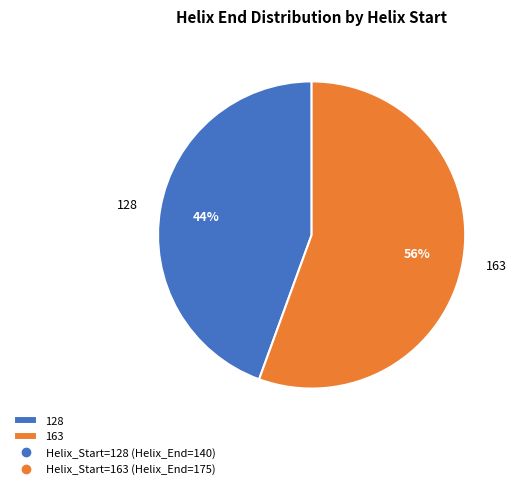

To the nearest percent, what portion does 163 represent?

56%